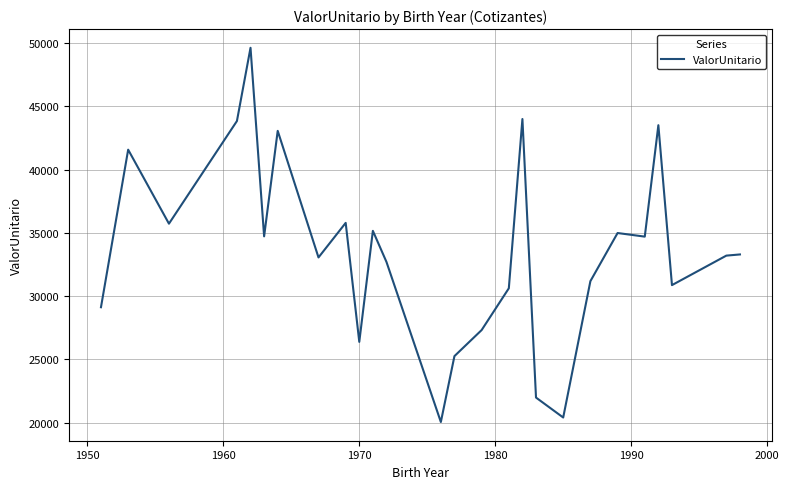

What is the maximum value shown in the chart?

49635.6